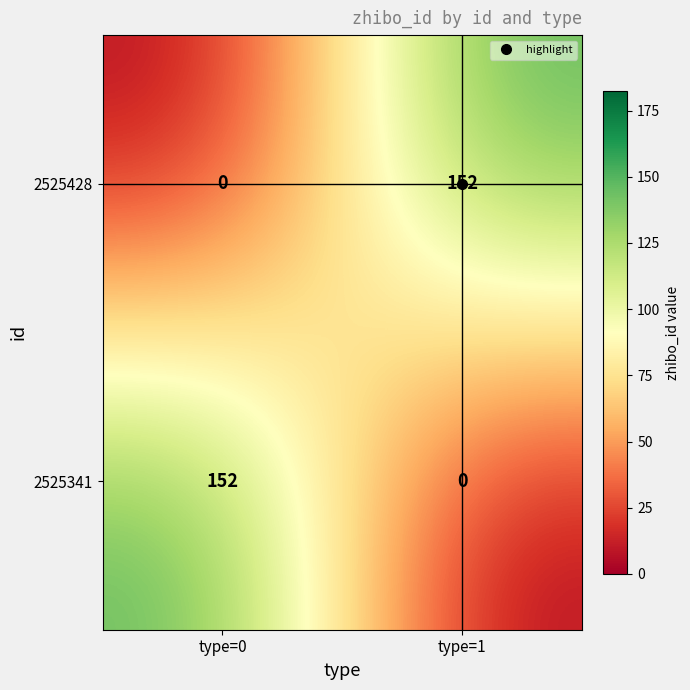

At which label is 2525428 closest to 76?

type=0